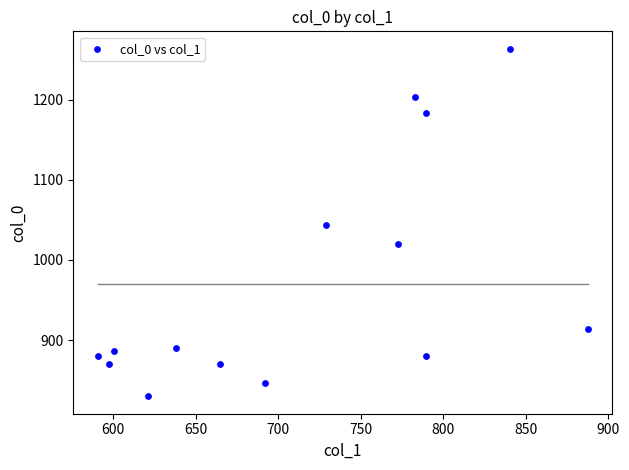

What is the range of X values (max minus min)?

297.0